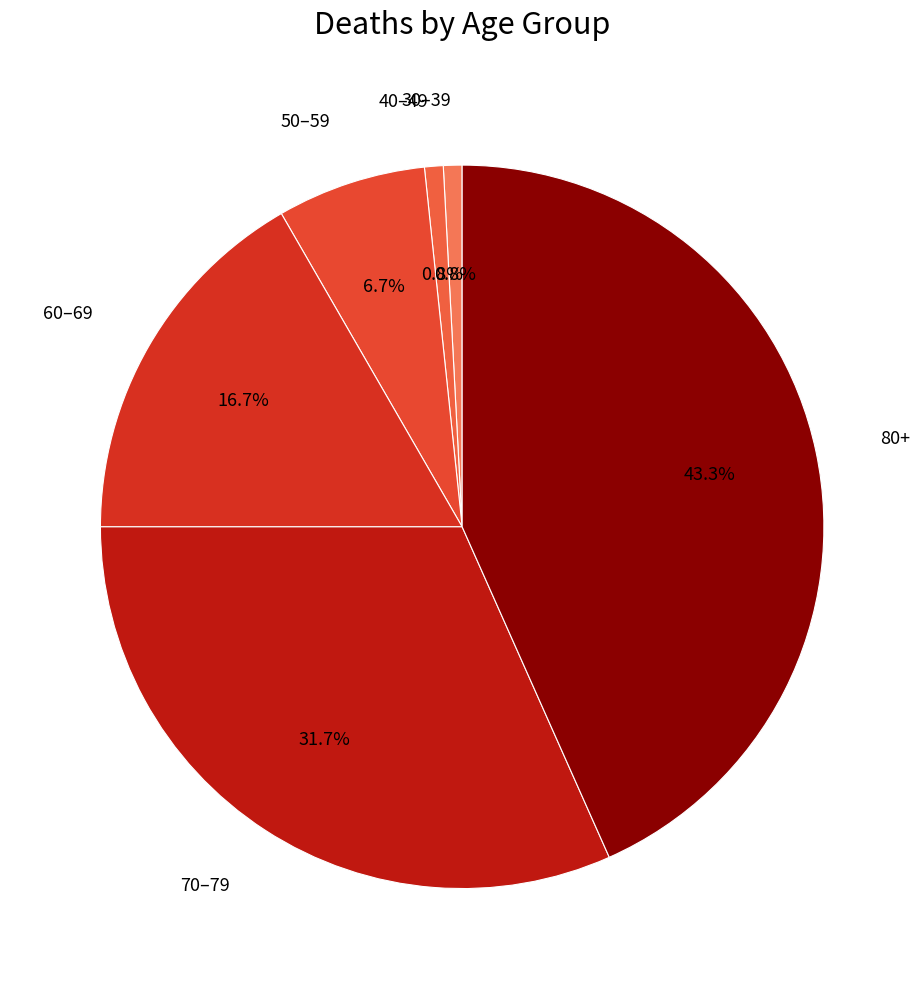

How many slices are in this pie chart?

6